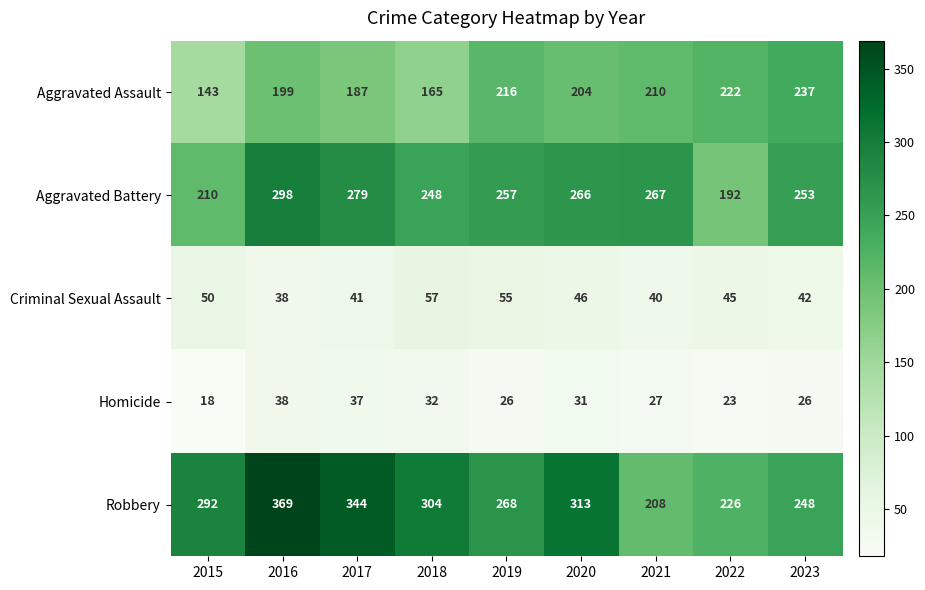

What is the difference between the Criminal Sexual Assault values at 2019 and 2020?

9